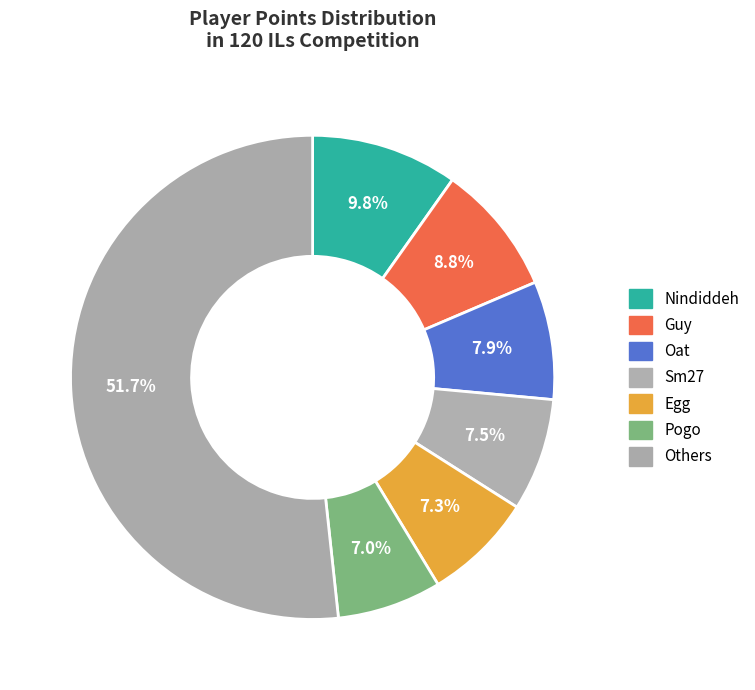

Count the number of slices in the pie.

7